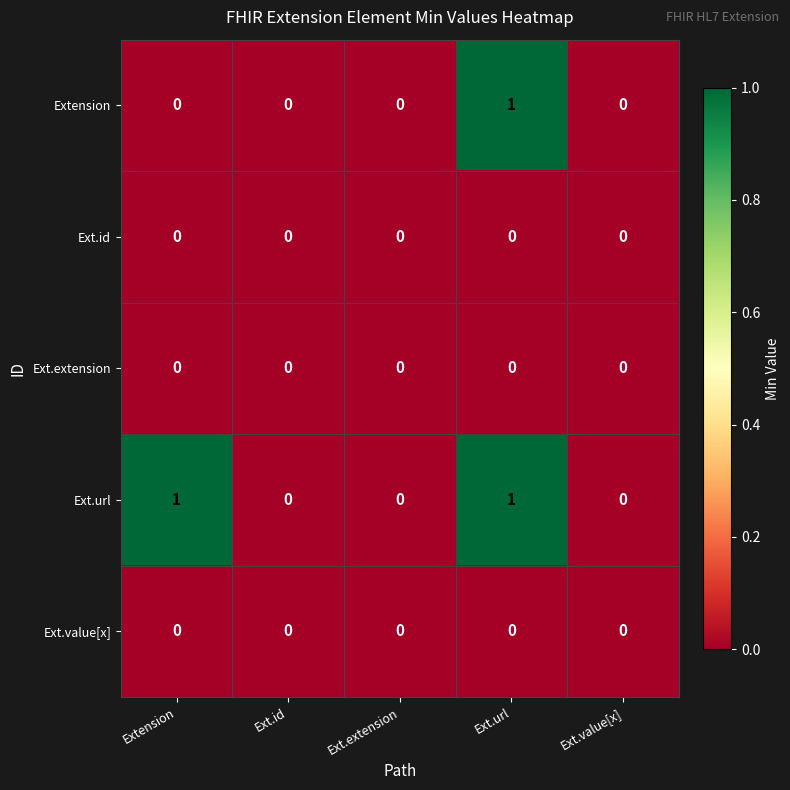

At which category is the sum across all series the highest?

Ext.url